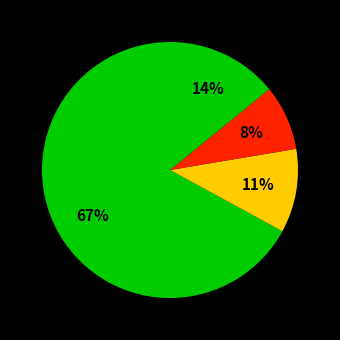

Count the number of slices in the pie.

4